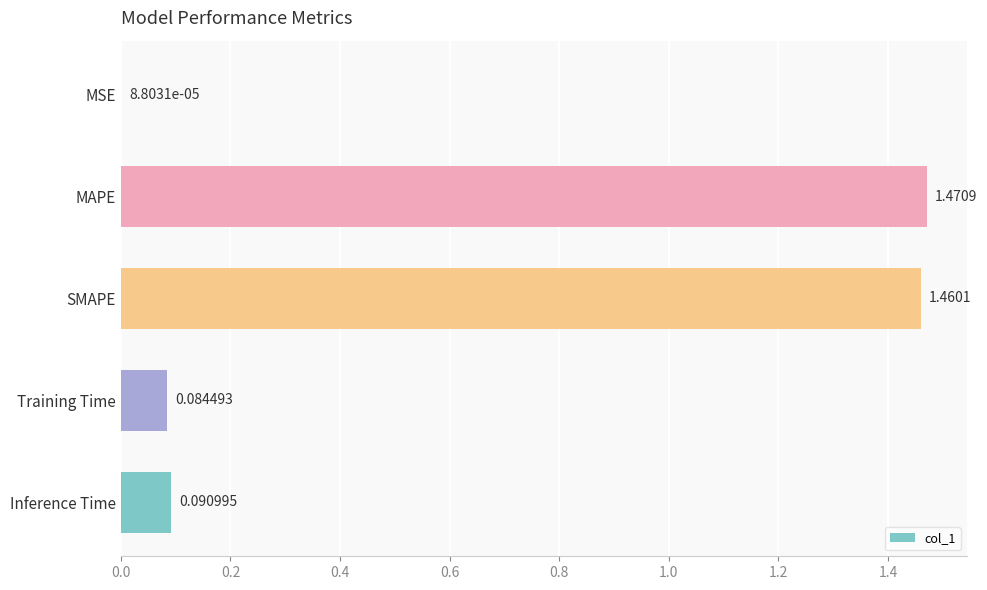

At which category does the chart reach its peak across all series?

MAPE